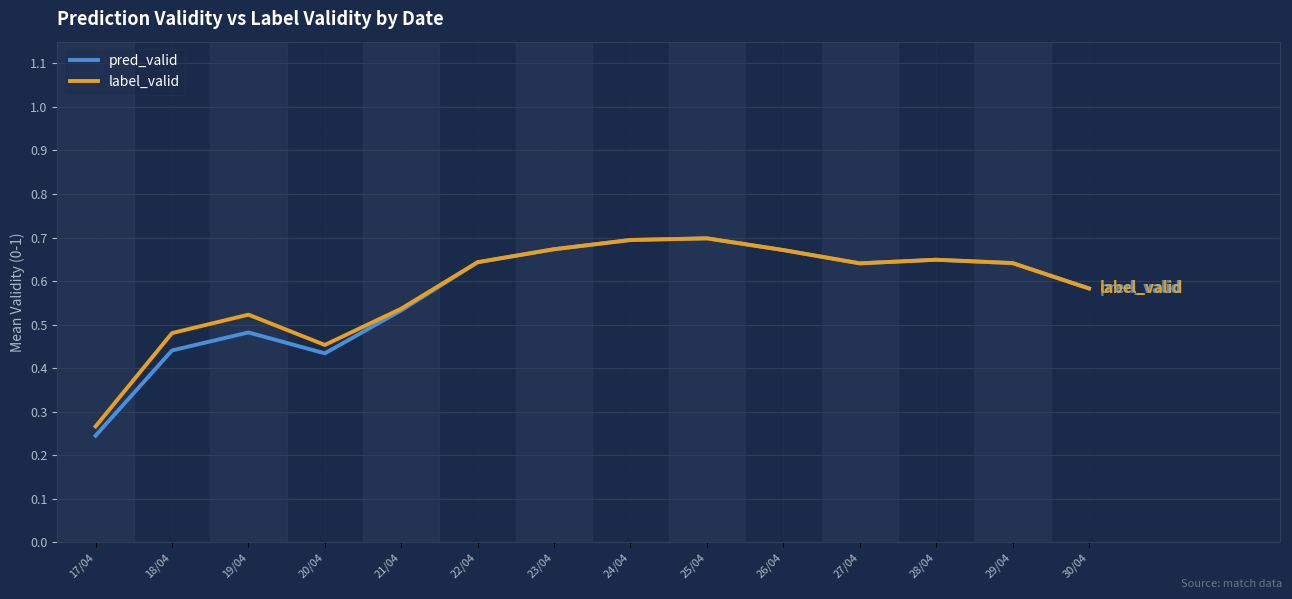

At which label is label_valid closest to 0?

17/04